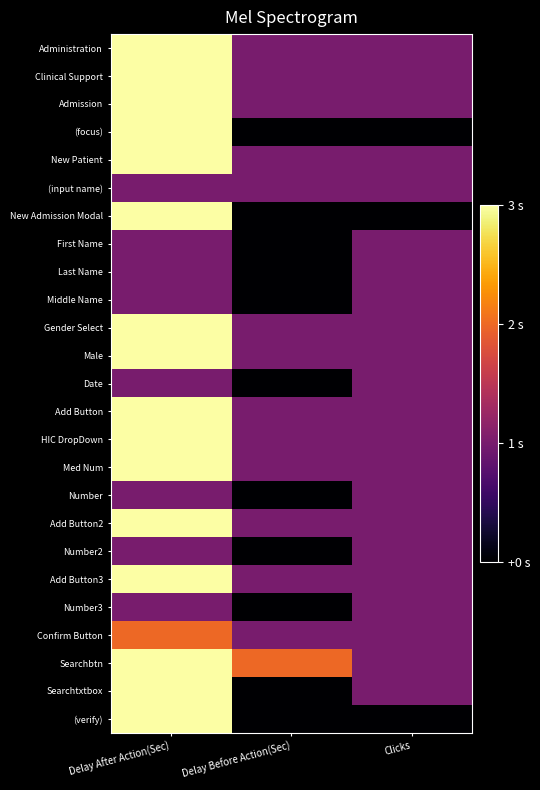

At how many categories does at least one series exceed 0?

3